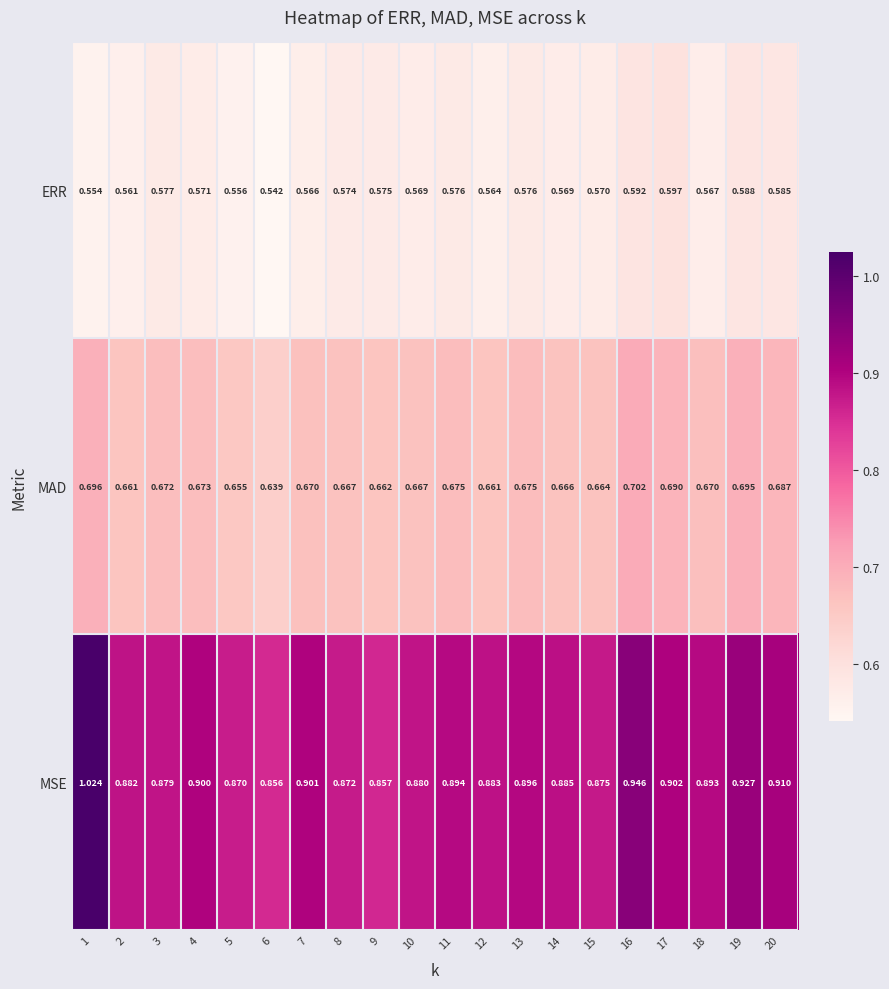

Which series has the largest total across all categories?

MSE